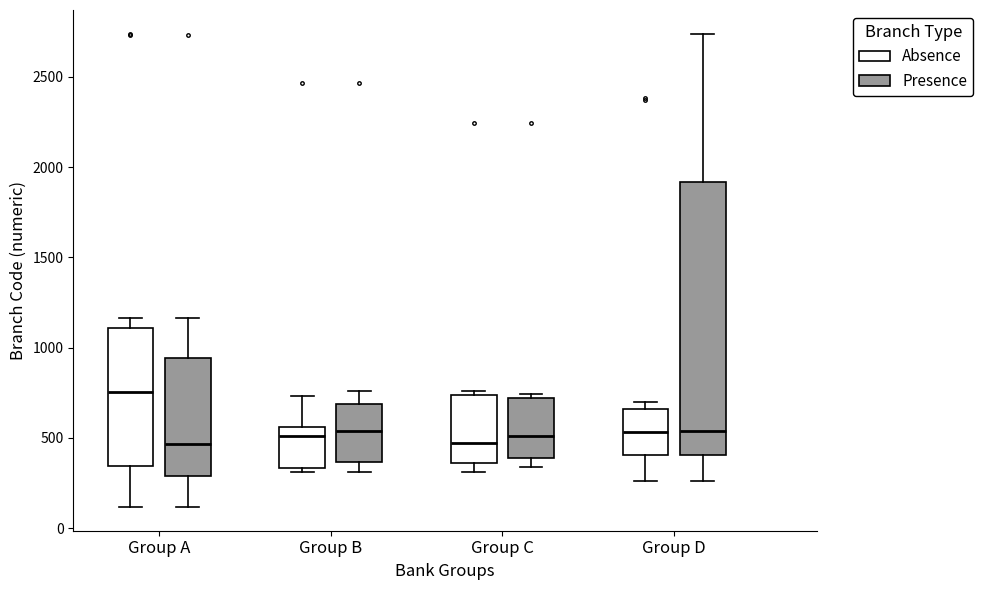

Reading left to right, read every box against the y-axis: the position of its median line, the range the box covers, and the ends of its whiskers. The values are not printed on the chart, so give them approximately, as read against the axis.

Group A (Absence): median 750, box 350 to 1100, whiskers 100 to 1150
Group A (Presence): median 450, box 300 to 950, whiskers 100 to 1150
Group B (Absence): median 500, box 350 to 550, whiskers 300 to 750
Group B (Presence): median 550, box 350 to 700, whiskers 300 to 750
Group C (Absence): median 450, box 350 to 750, whiskers 300 to 750 (just above the box's upper edge)
Group C (Presence): median 500, box 400 to 700, whiskers 350 to 750
Group D (Absence): median 550, box 400 to 650, whiskers 250 to 700
Group D (Presence): median 550, box 400 to 1900, whiskers 250 to 2750